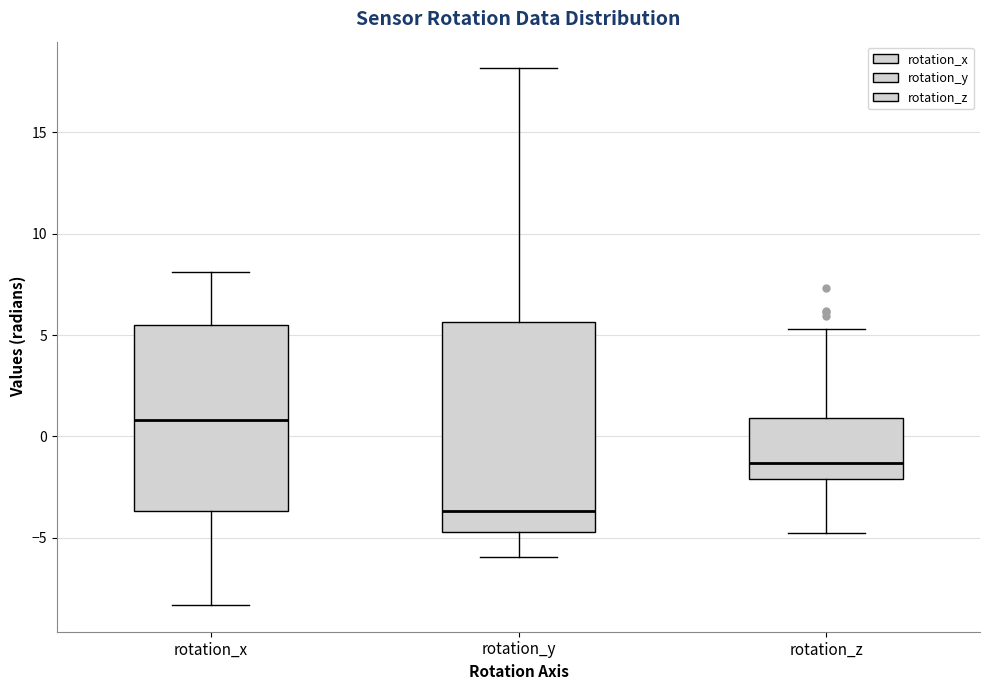

Where does the upper whisker of the box for rotation_y end on the y-axis? The values are not printed on the chart, so give them approximately, as read against the axis.

18.0